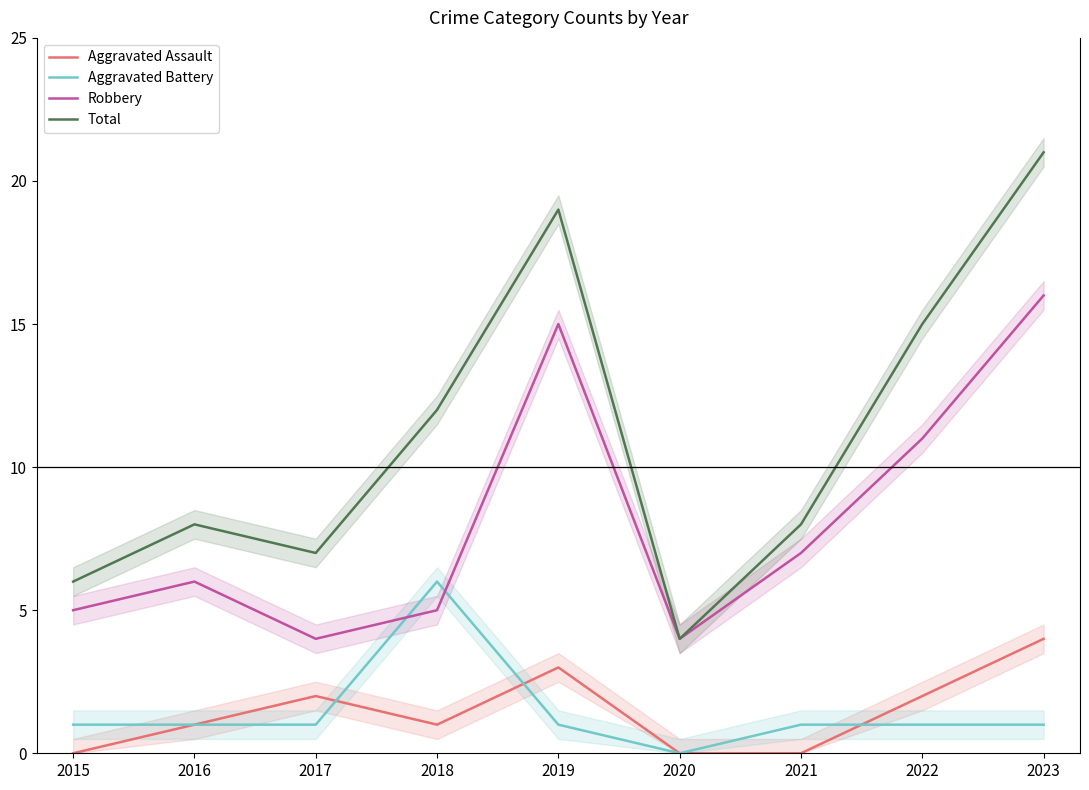

What is the difference between the second highest and minimum values in the Aggravated Battery series?

1